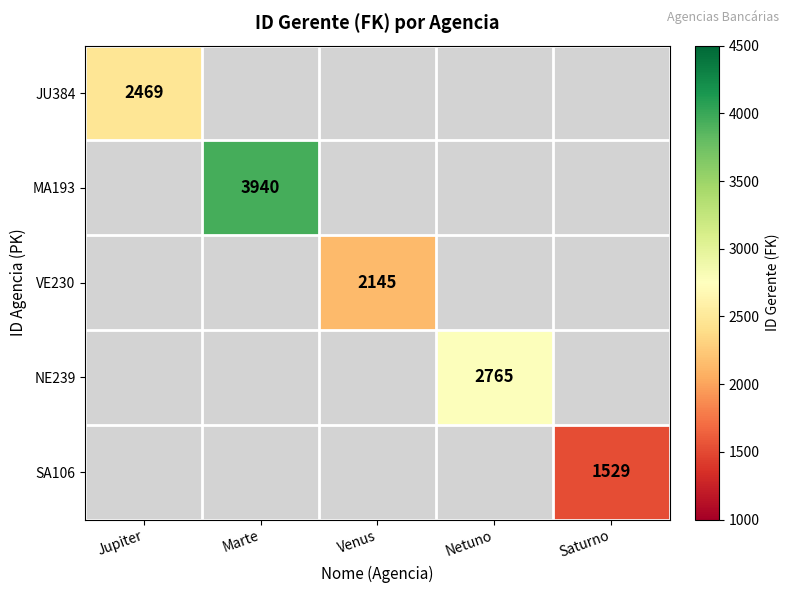

True or false: JU384 has a value of 3290 at Jupiter.

False